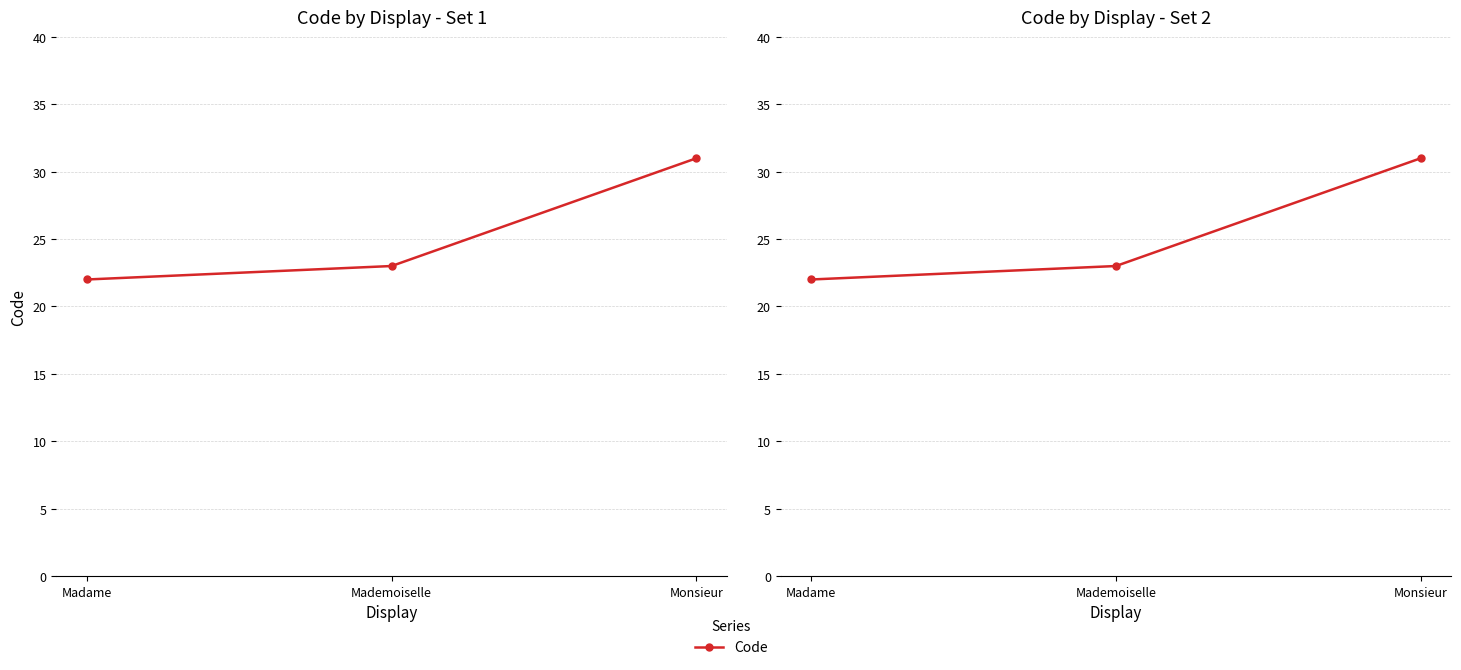

Where does the data first go above 23?

Monsieur